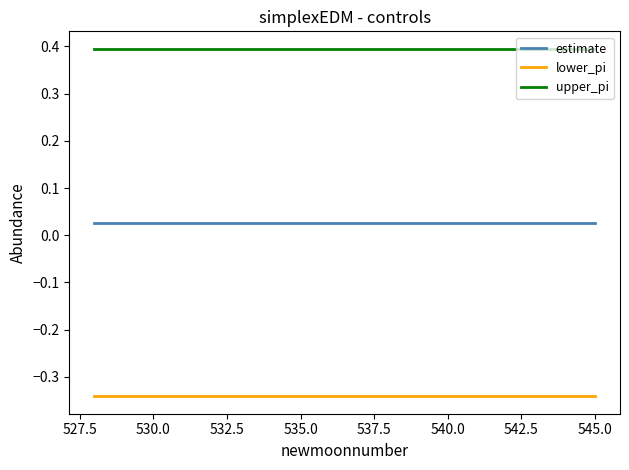

What is the lowest value of the upper_pi series?

0.4